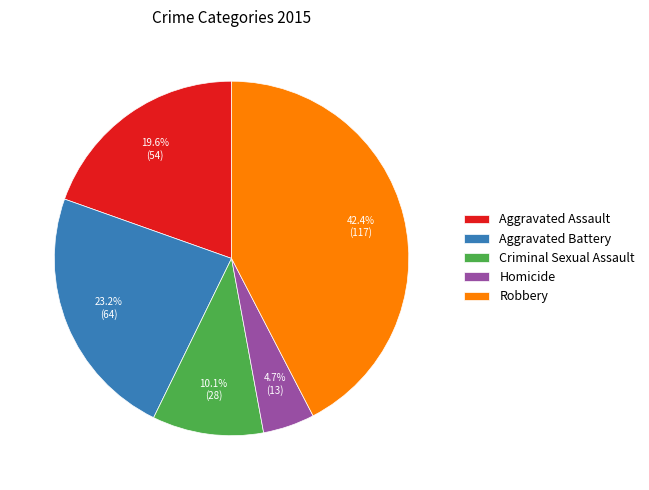

Which category has the biggest portion of the pie?

Robbery